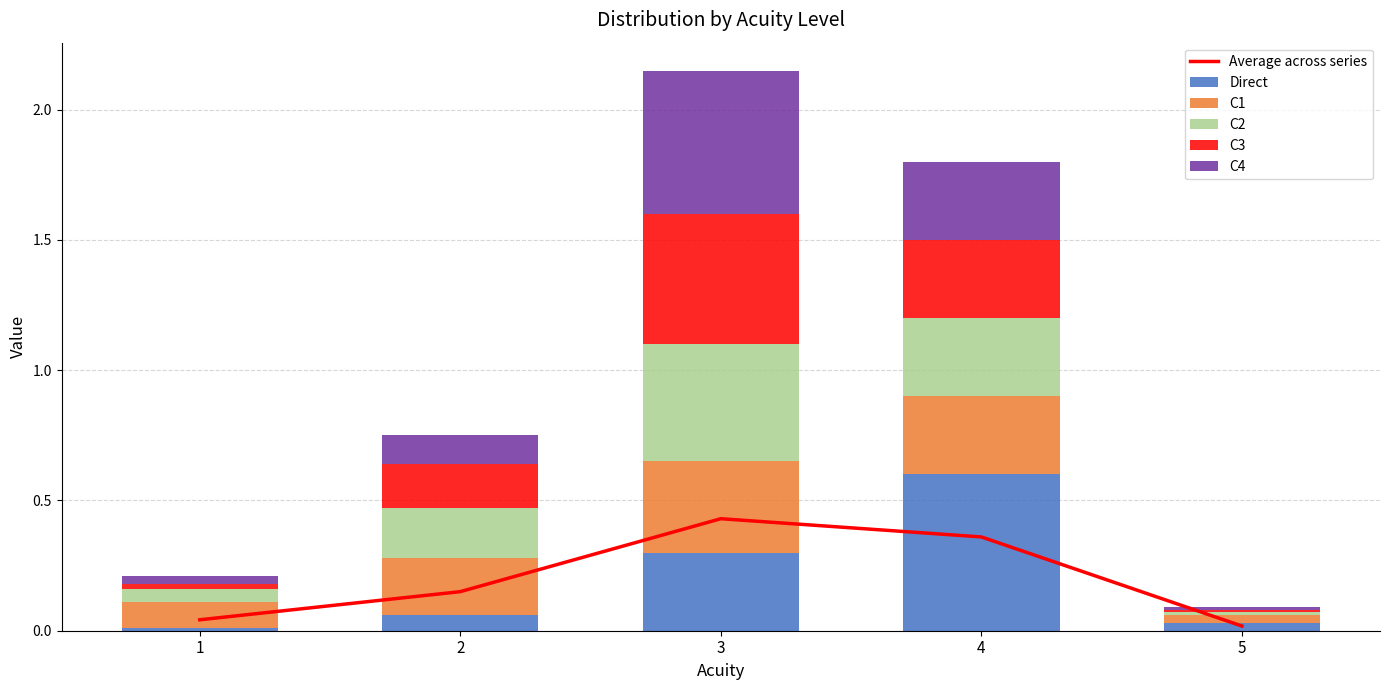

How many categories are shown in the chart?

5